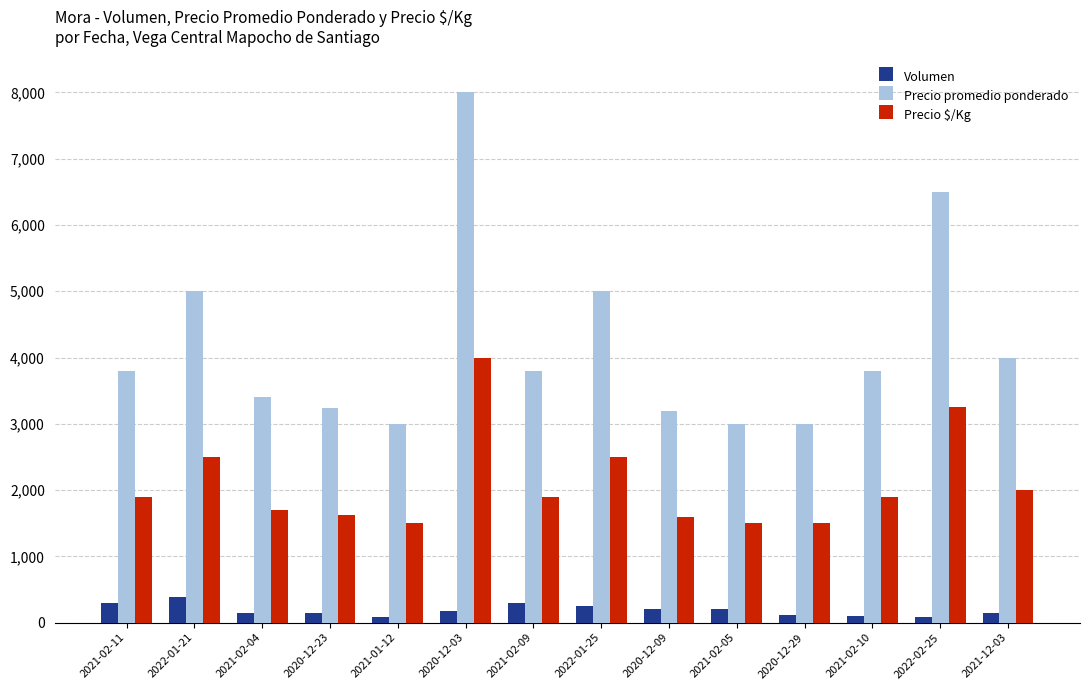

Is the value of Precio $/Kg at 2021-12-03 greater than the value of Volumen at 2021-02-11?

Yes